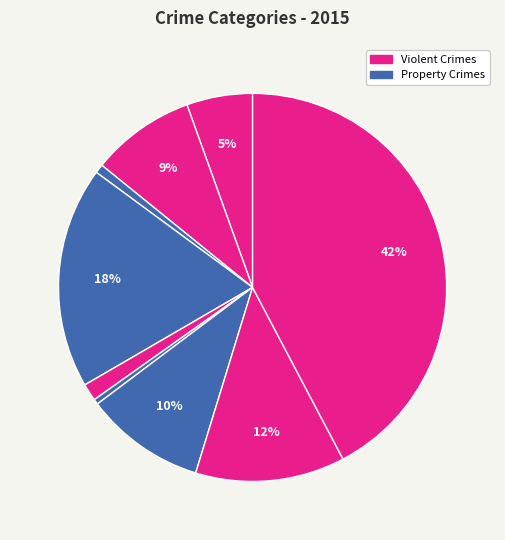

How many segments does this pie chart have?

9